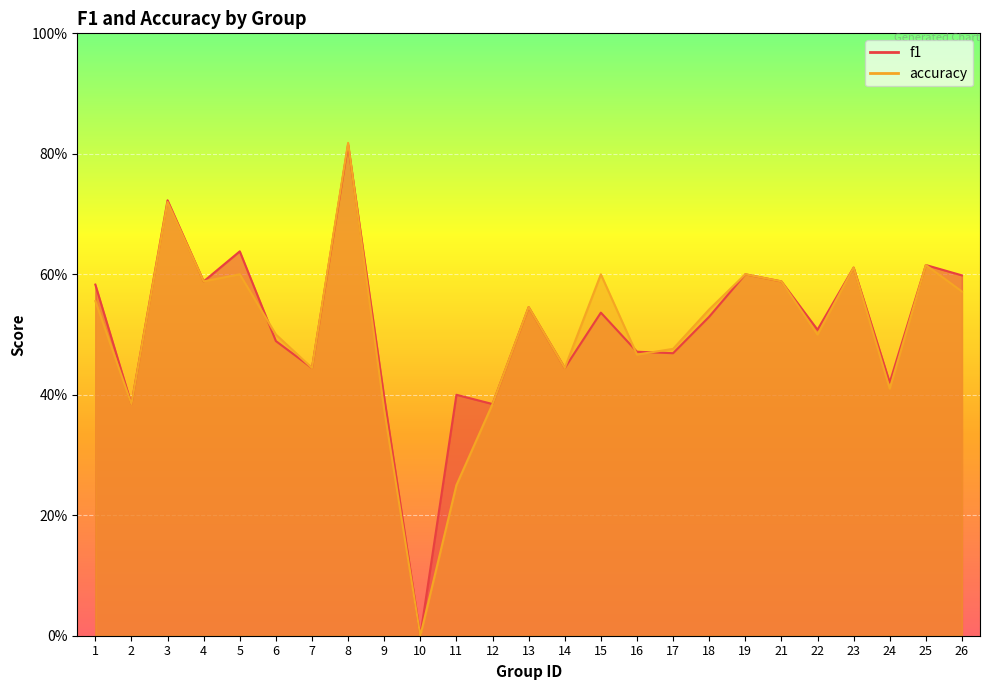

Between 14 and 9, which is larger?

14